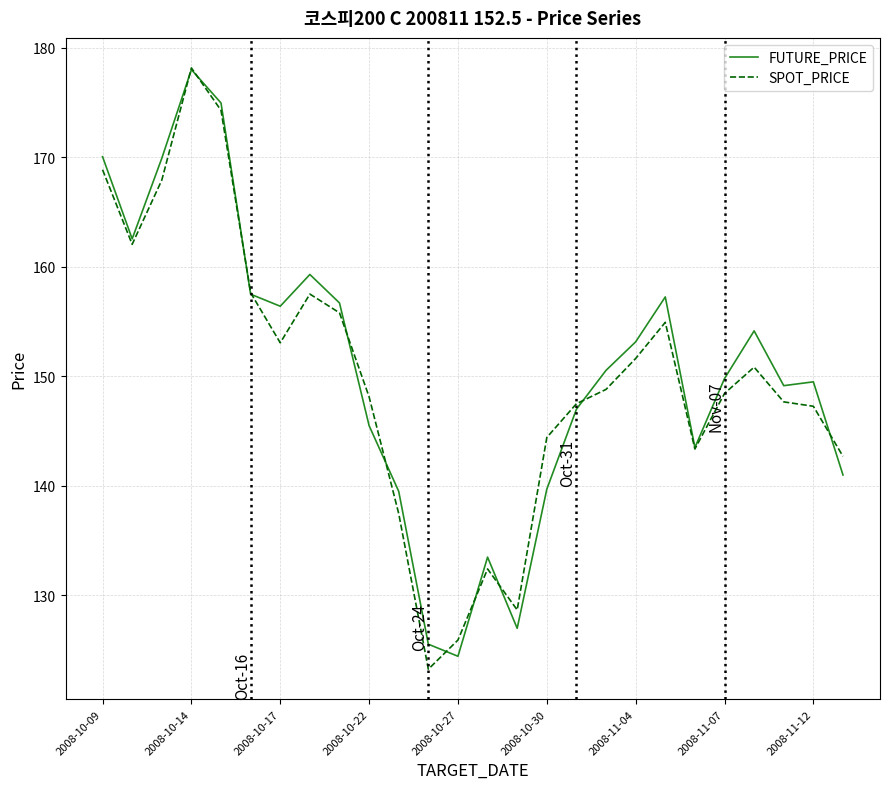

True or false: FUTURE_PRICE has more than 1 interior local peaks.

True